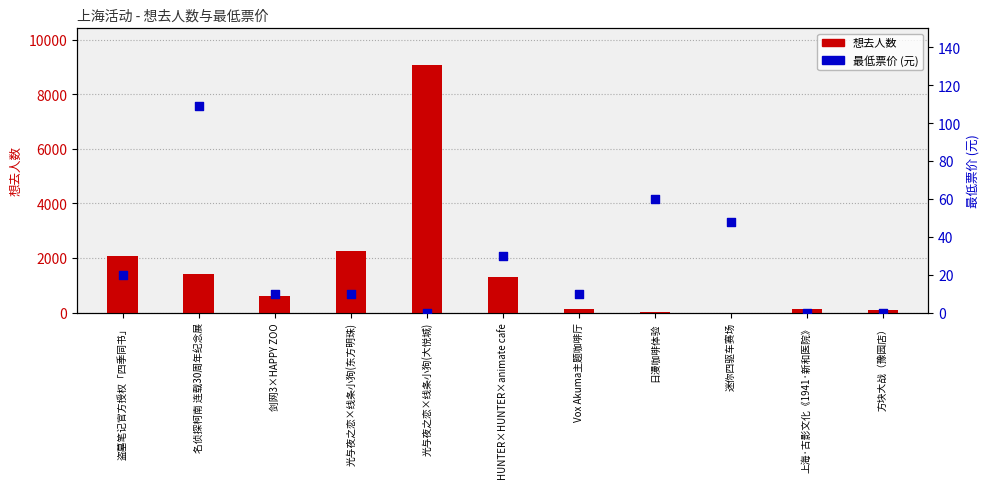

Which series reaches the maximum Y coordinate?

想去人数